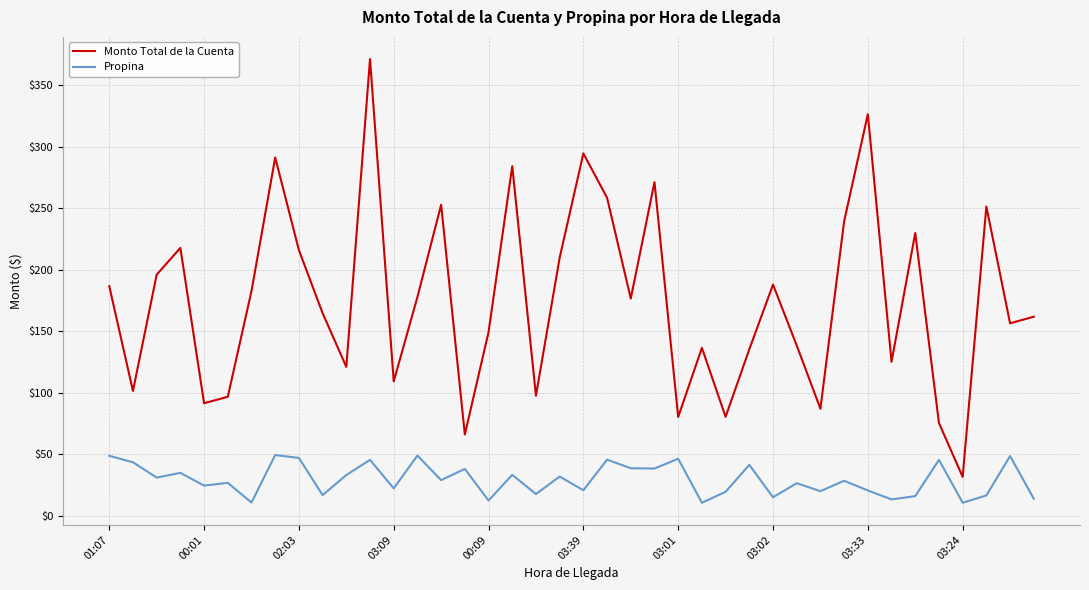

Which series has the largest total across all categories?

Monto Total de la Cuenta